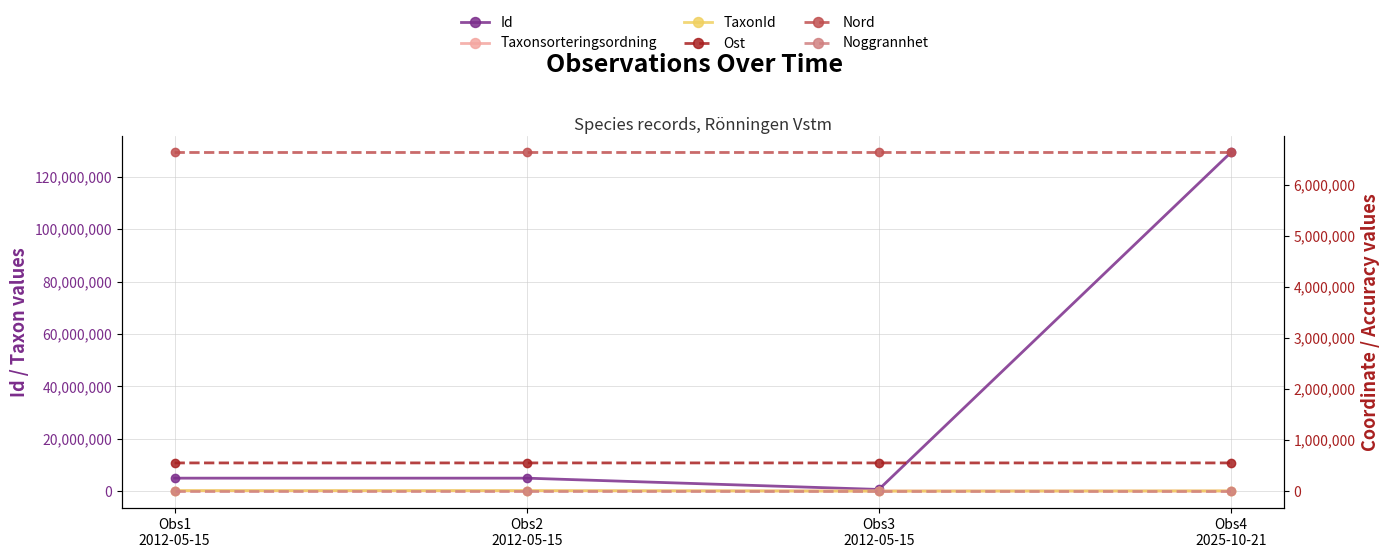

Is it true that TaxonId equals 397684.8 at Obs2
2012-05-15?

False